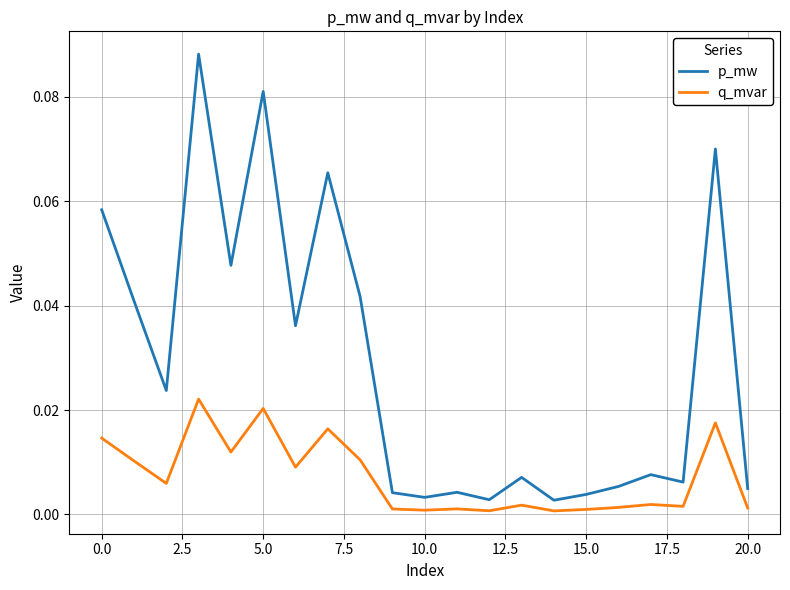

How many interior local peaks does the p_mw series have?

7